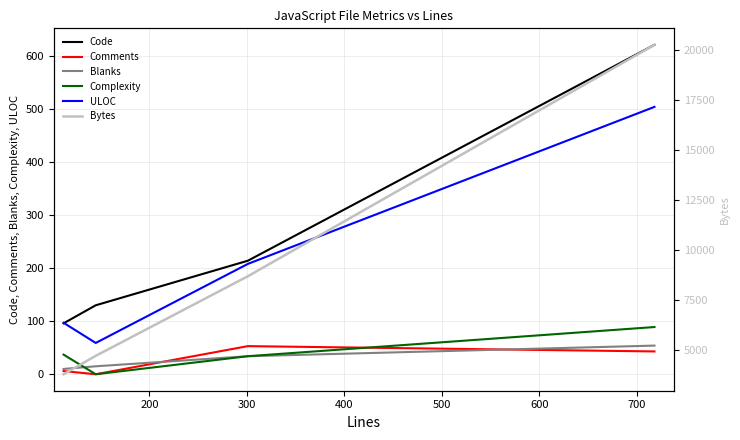

Which series has the largest range (max minus min)?

Bytes